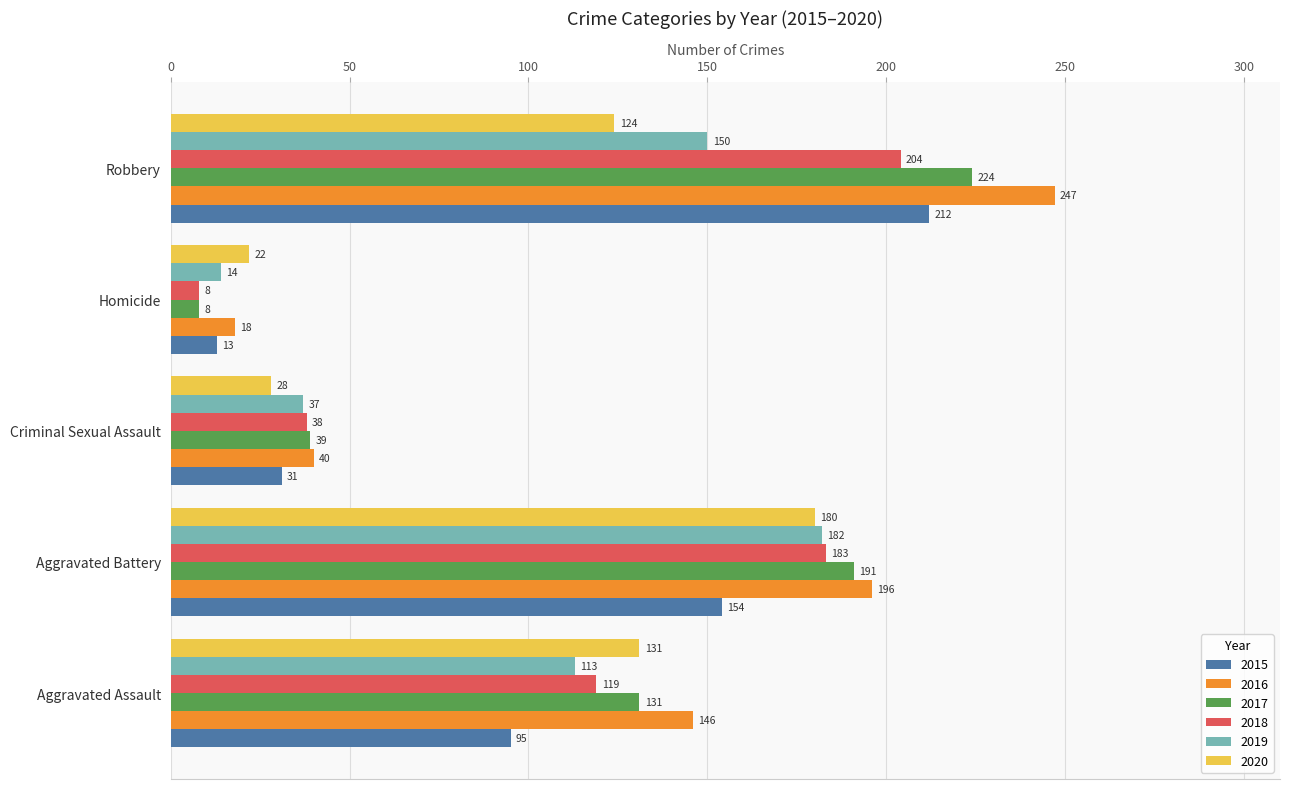

The value of 2015 at Robbery is 212. True or false?

True